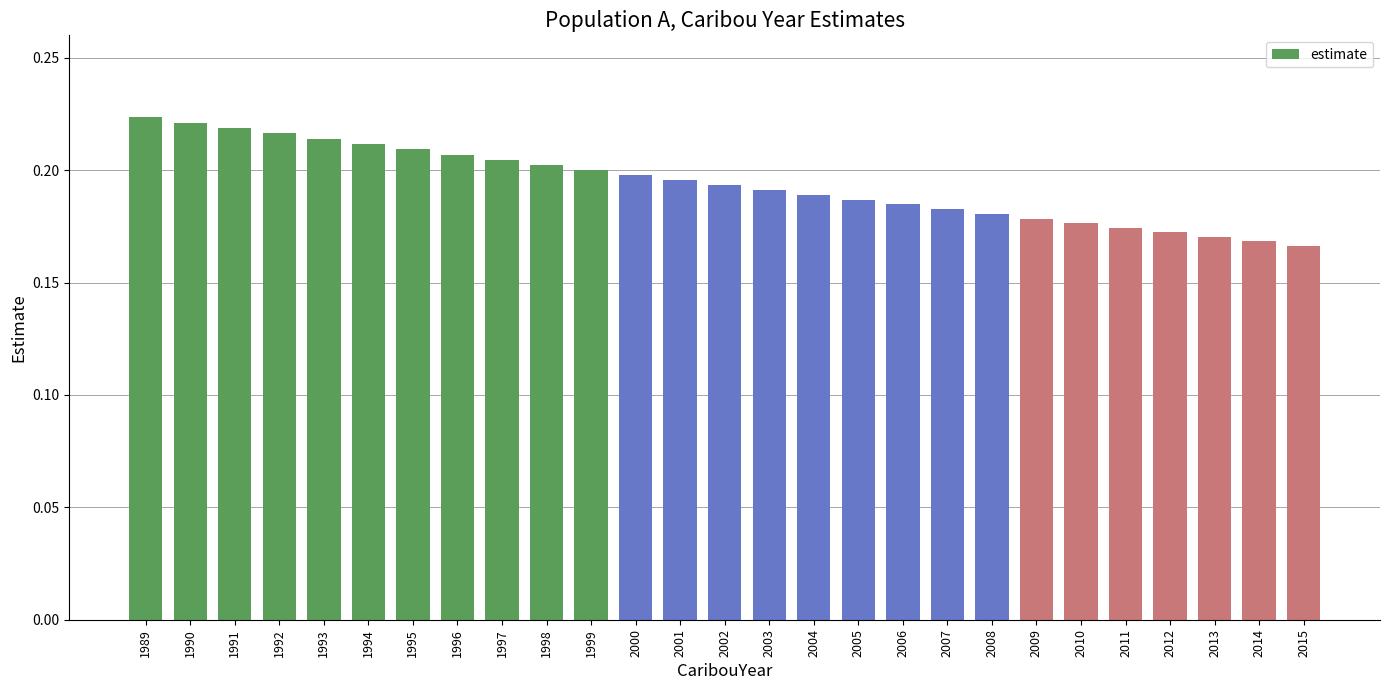

How many bars are there in total?

27